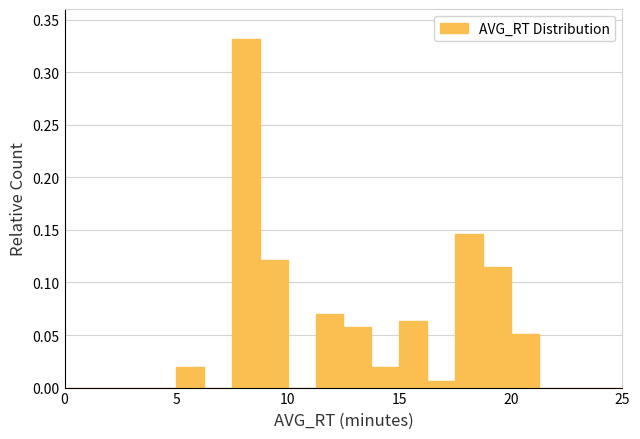

Around what value on the x-axis is the tallest bar? Give the approximate position of its centre, as read against the axis.

8.0